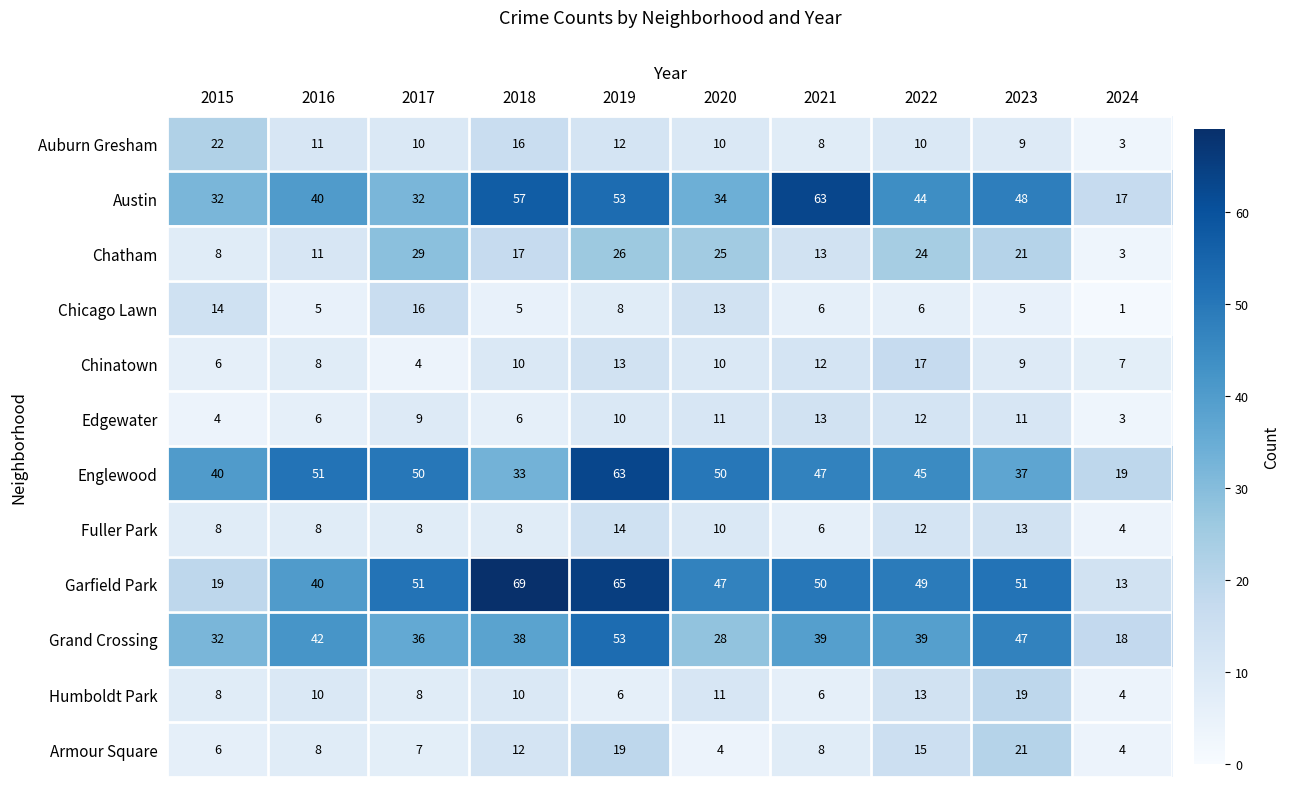

The value of Humboldt Park at 2021 is 2. True or false?

False